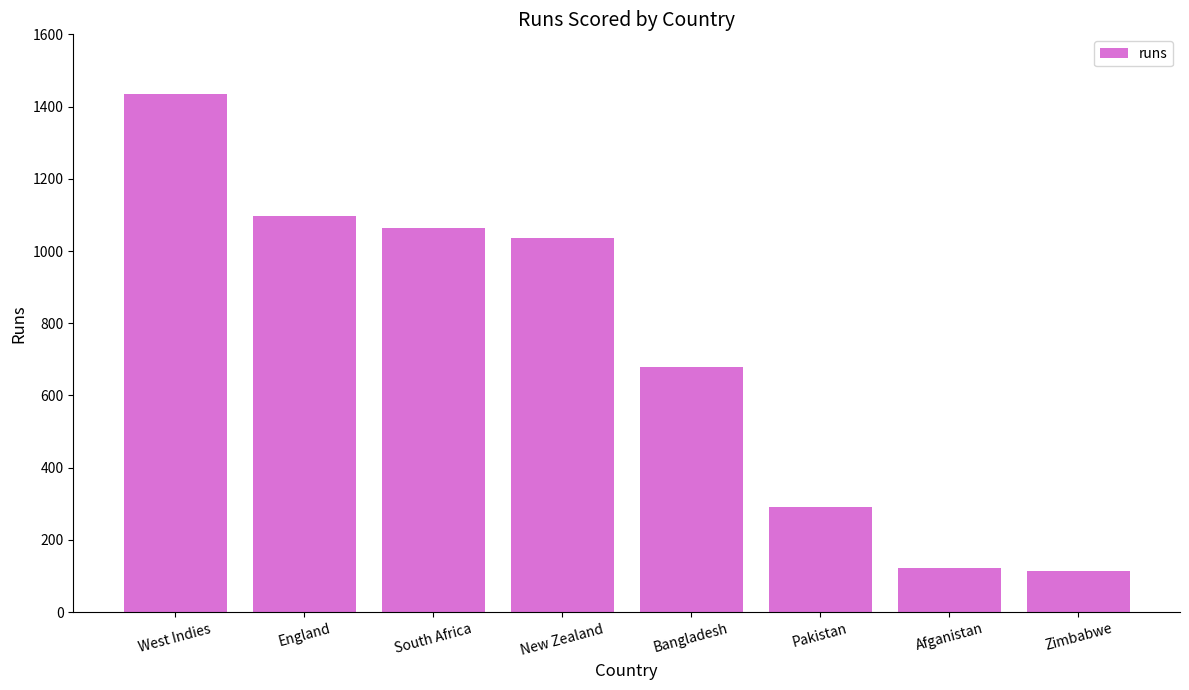

Count the number of categories in the chart.

8